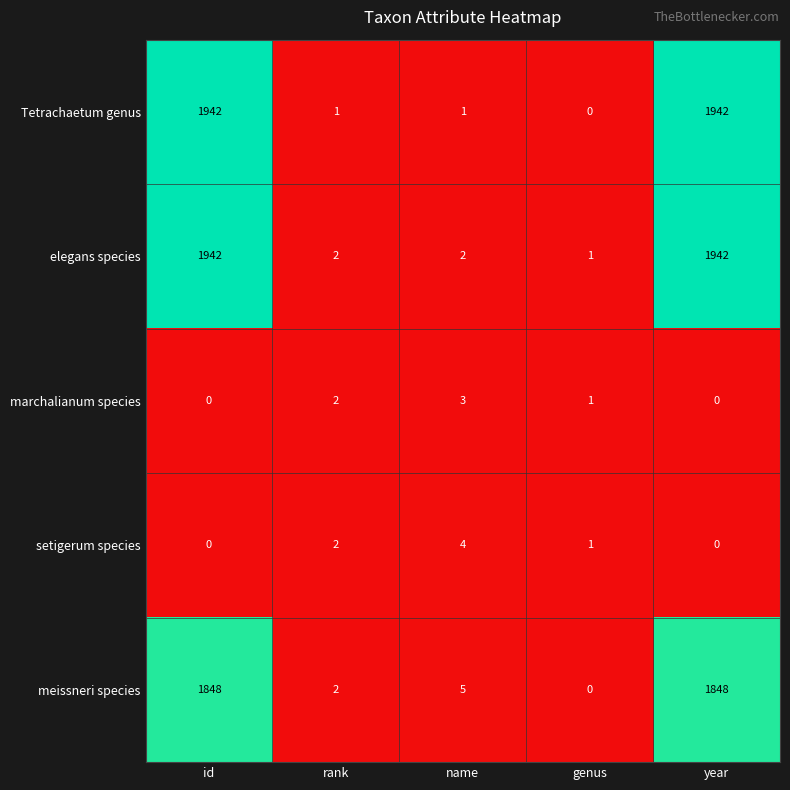

The setigerum species series shows 4 at name. True or false?

True